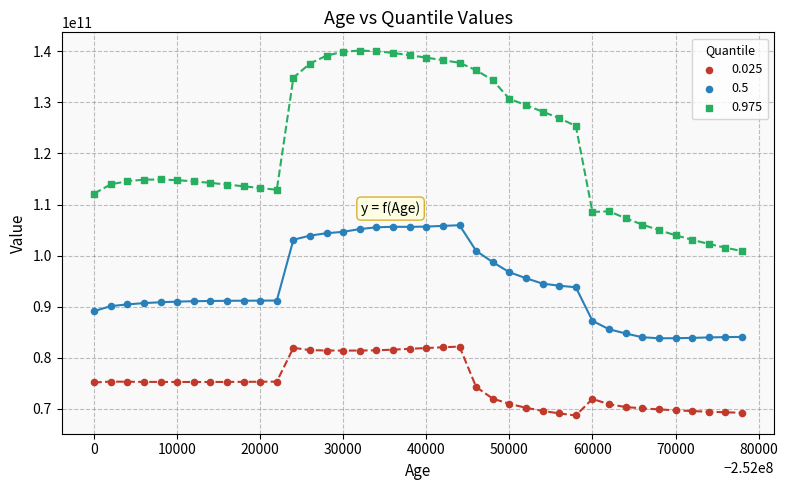

Across all data points, what is the range of X values (max minus min)?

78000.0